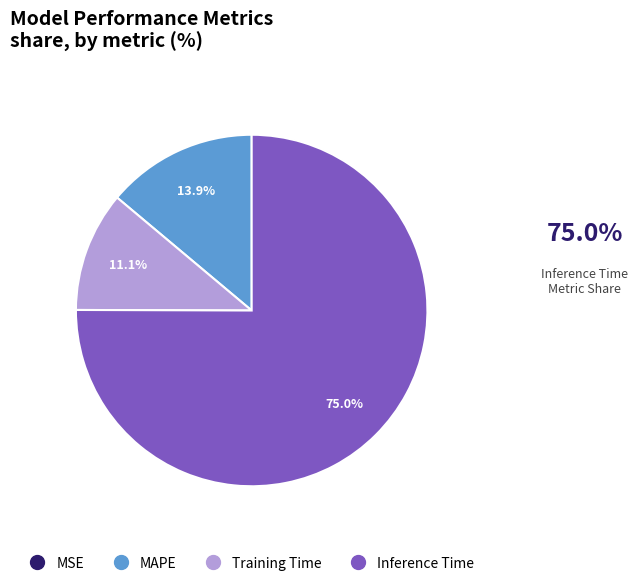

Is there a majority slice in this chart?

Yes